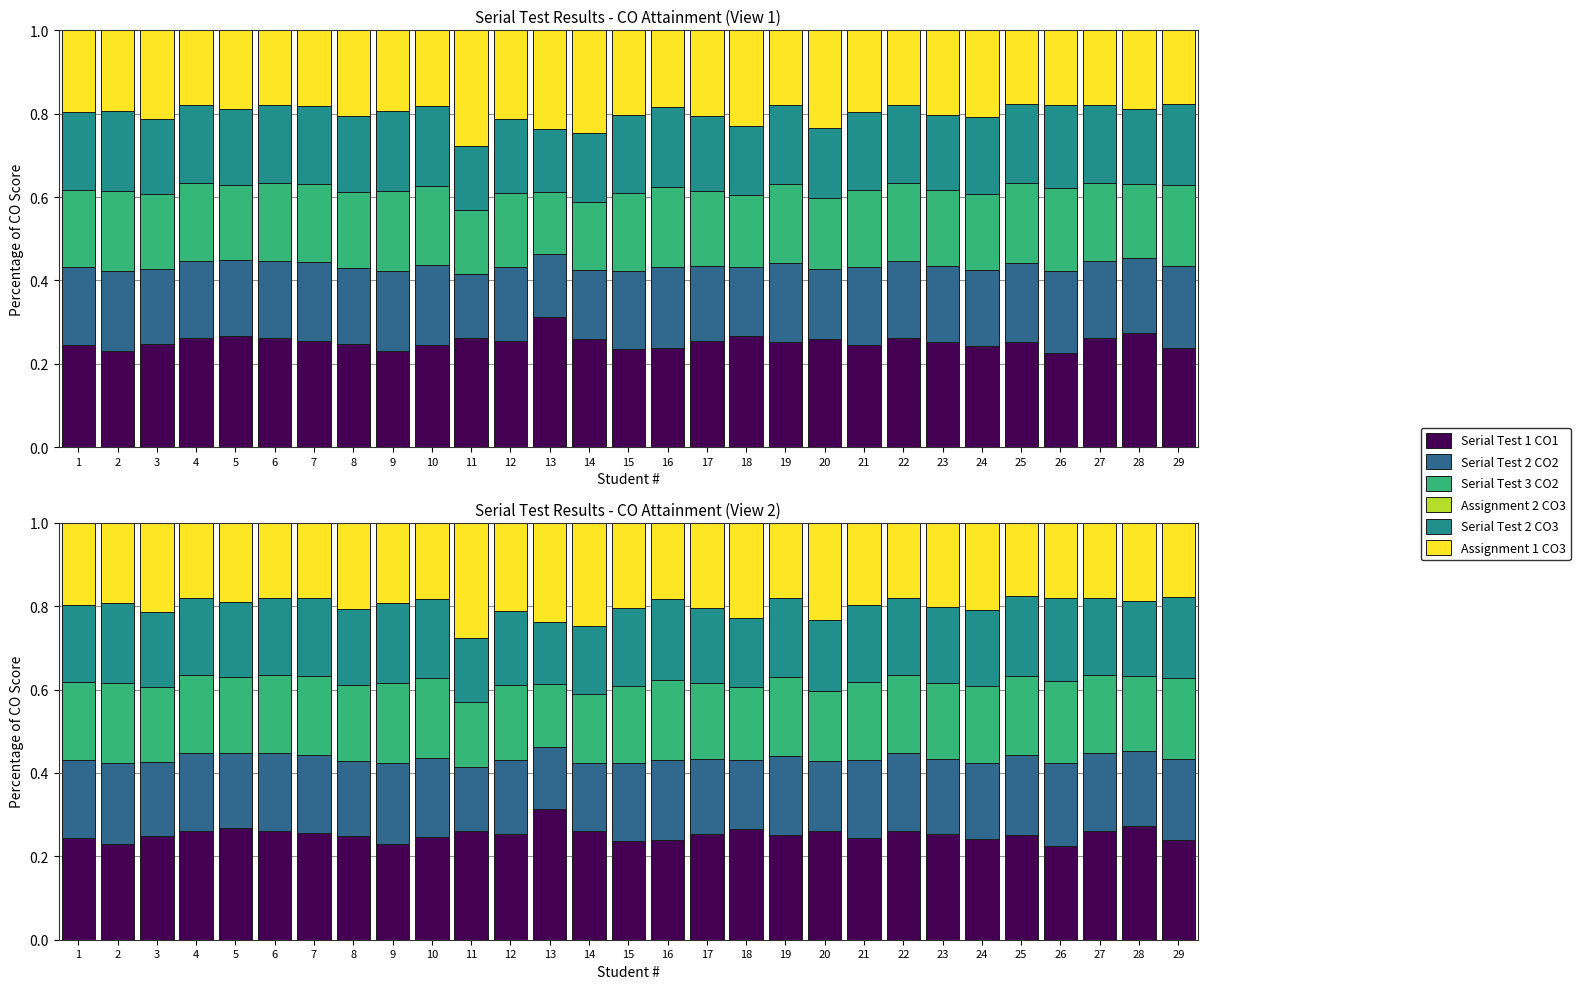

What is the difference between the highest and lowest values at 24?

0.2